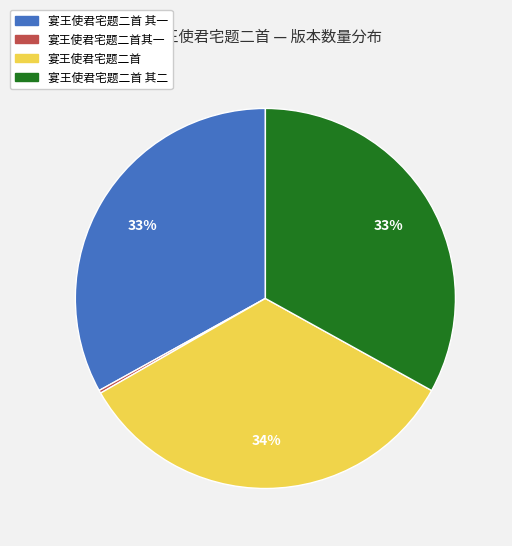

Is there a majority slice in this chart?

No